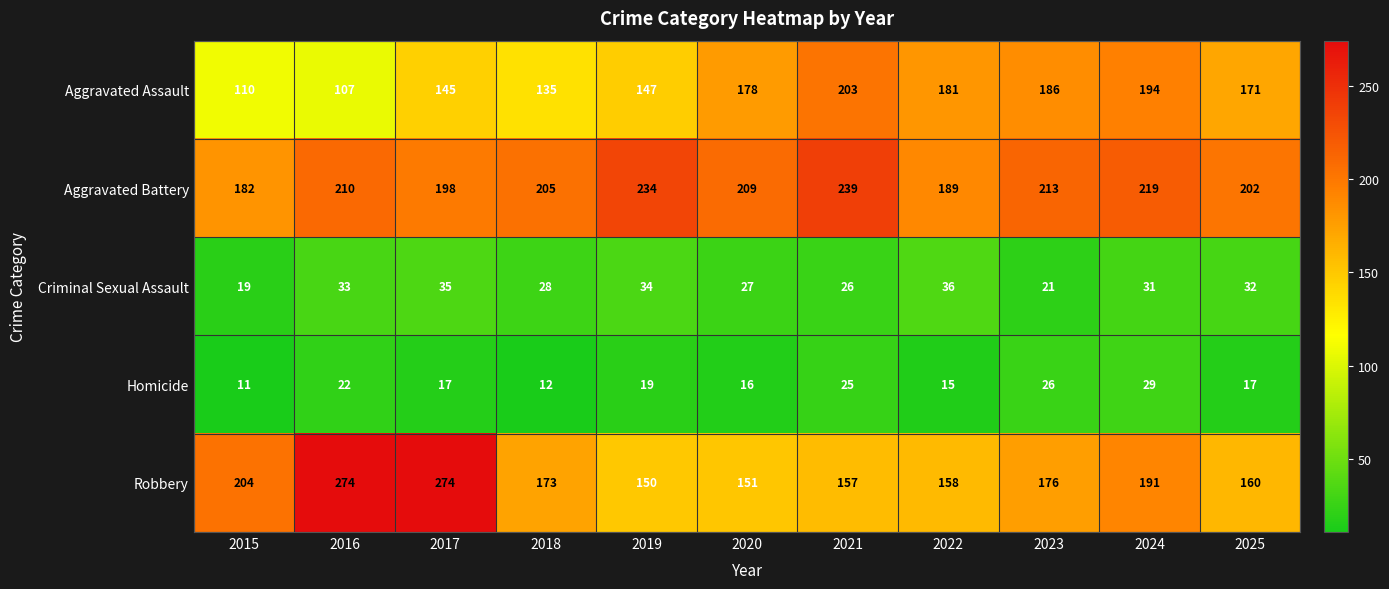

How many series are shown in this chart?

5